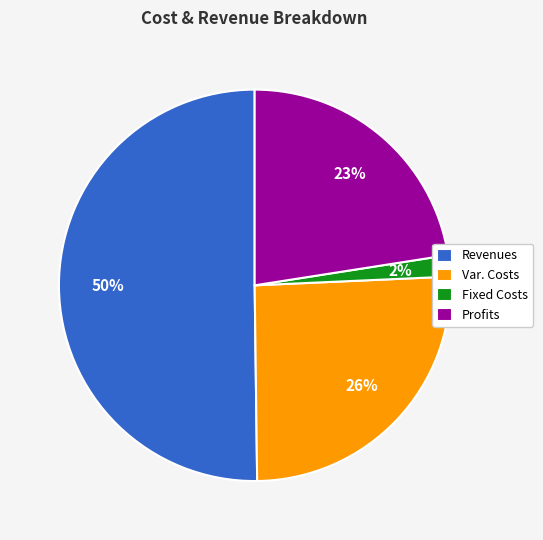

Rank the categories by value from highest to lowest.

Revenues, Var. Costs, Profits, Fixed Costs